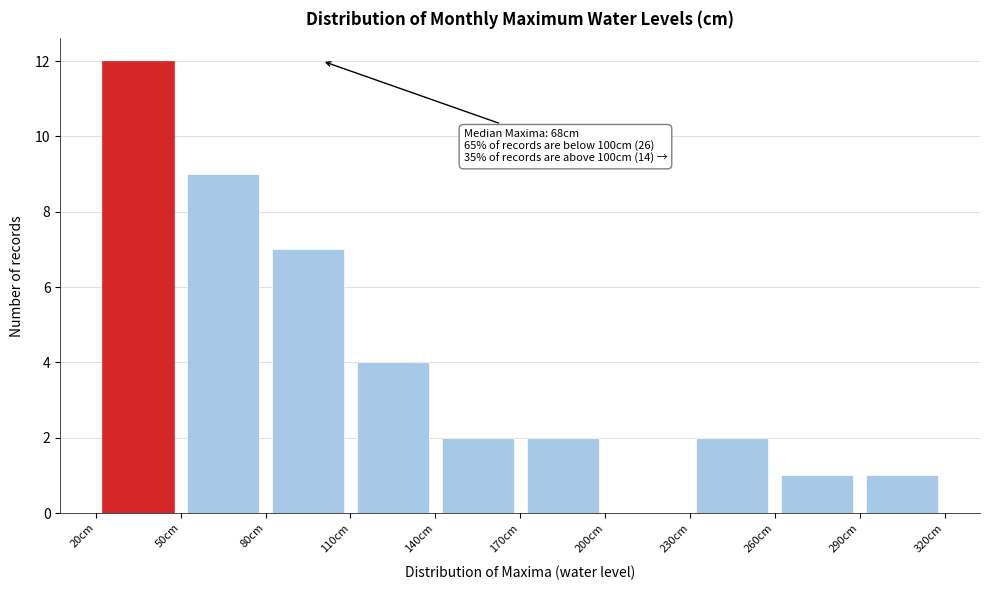

Which range on the x-axis has the tallest bar?

20 to 50